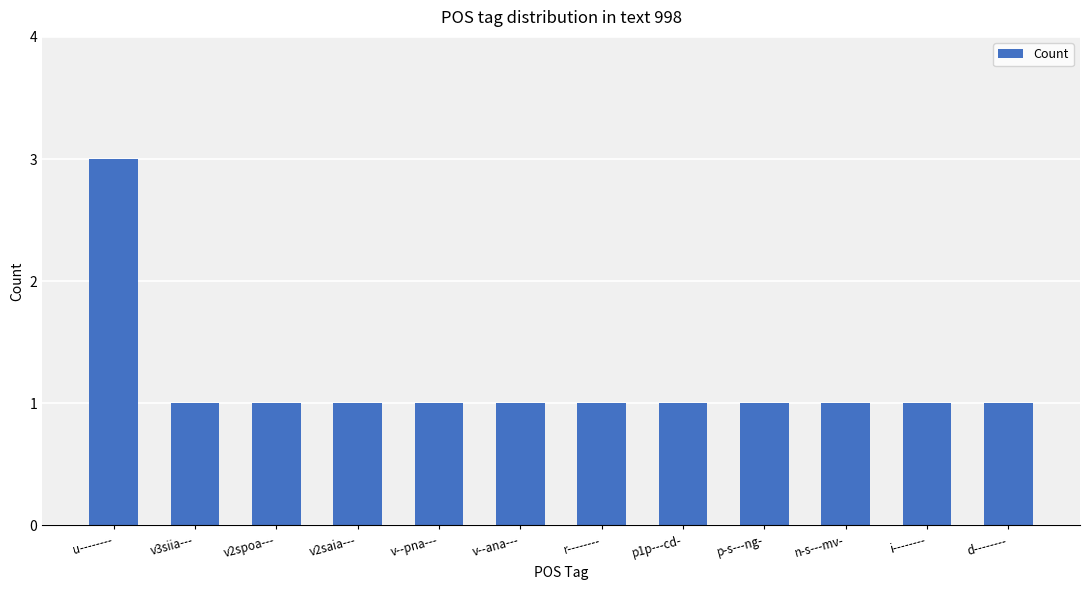

Are the bars grouped side by side (vs. stacked)?

No